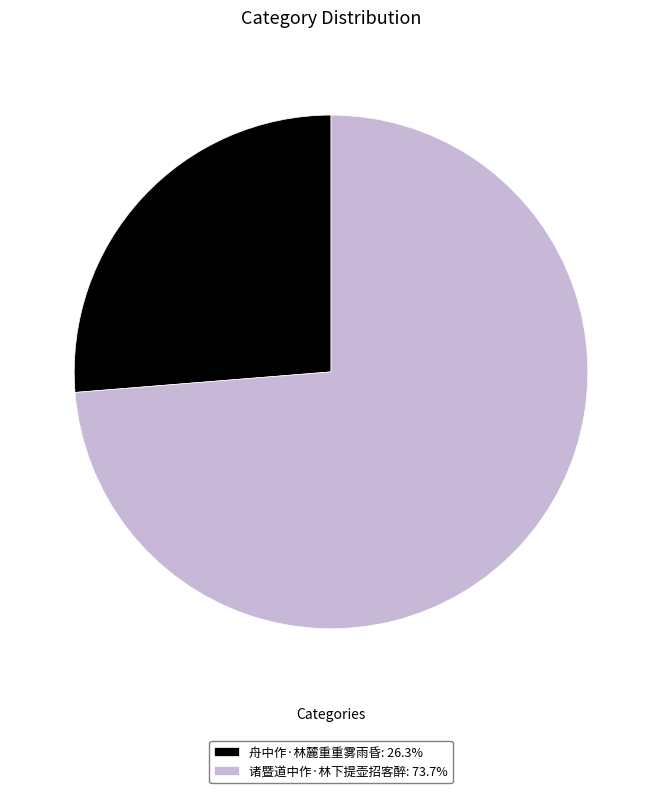

Does any single category account for the majority?

Yes